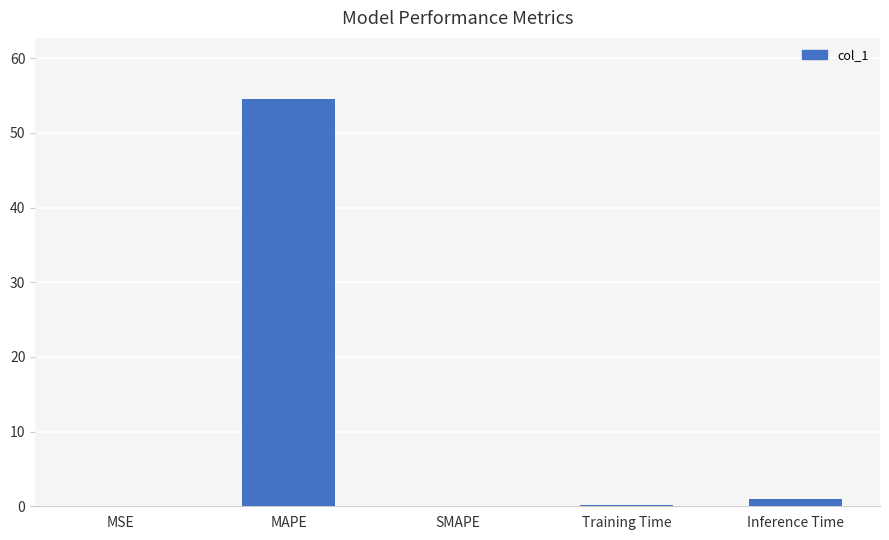

Where is the data nearest to the value 27?

Inference Time